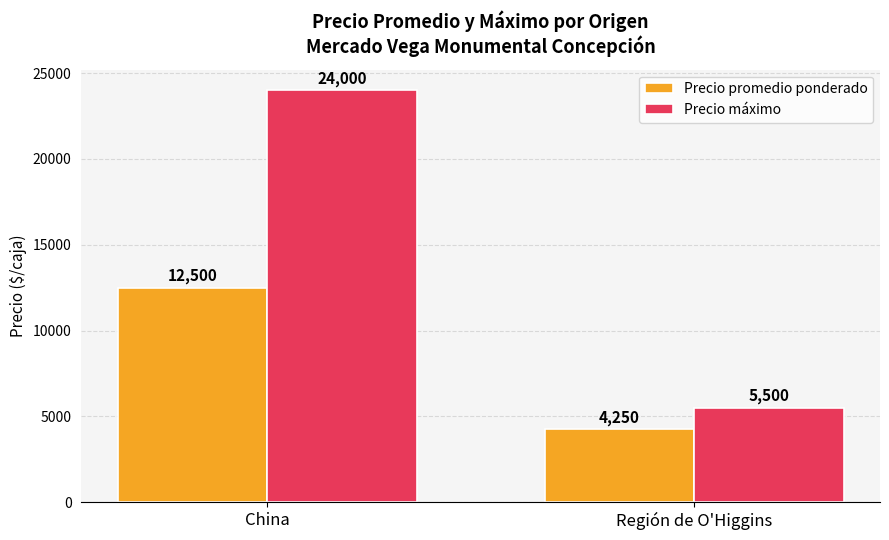

The Precio máximo series shows 3570 at Región de O'Higgins. True or false?

False